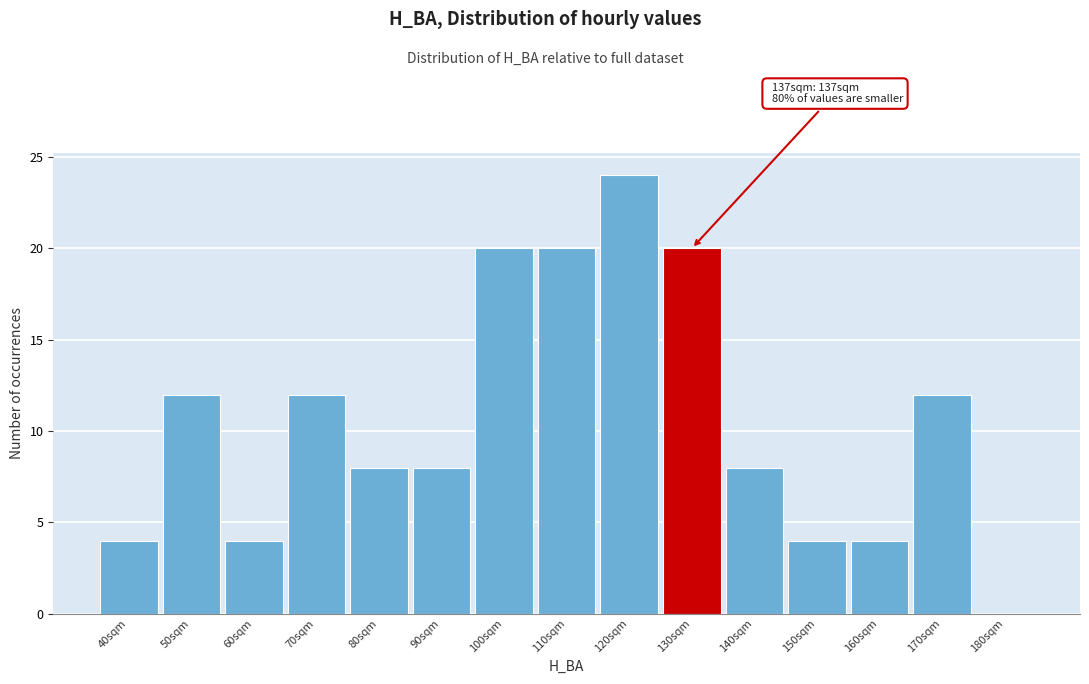

Reading left to right, what are all the values shown in this chart?

40sqm=4	50sqm=12	60sqm=4	70sqm=12	80sqm=8	90sqm=8	100sqm=20	110sqm=20	120sqm=24	130sqm=20	140sqm=8	150sqm=4	160sqm=4	170sqm=12	180sqm=0